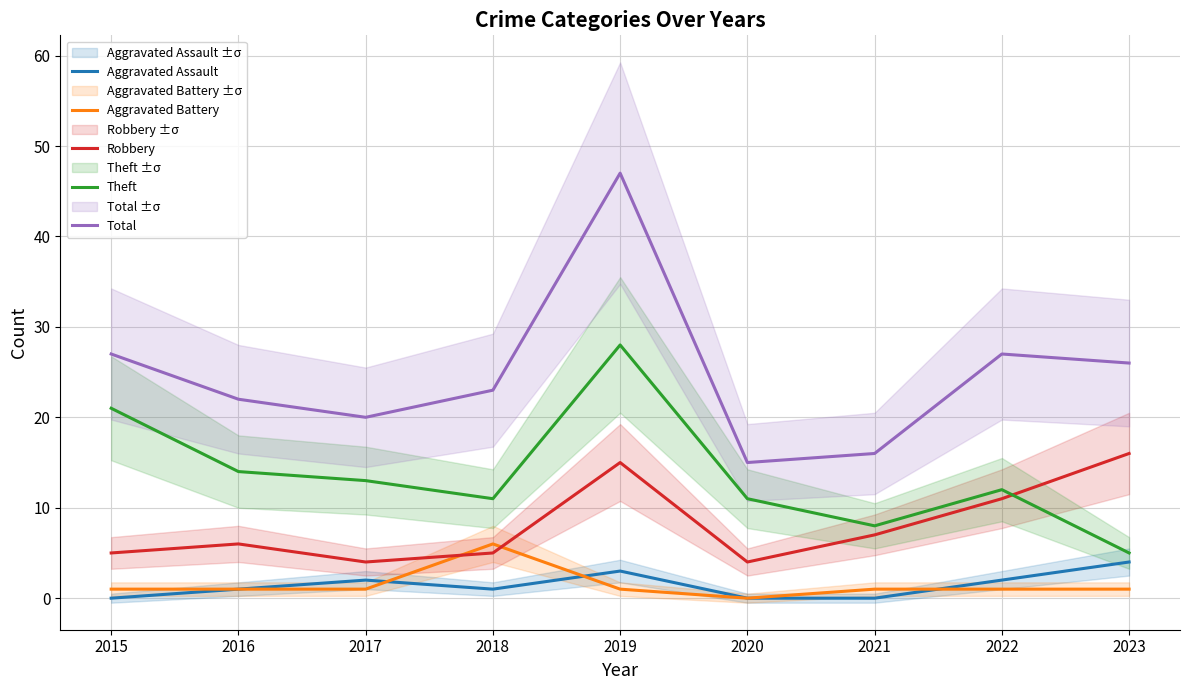

Which category has the highest value in the Aggravated Battery series?

2018